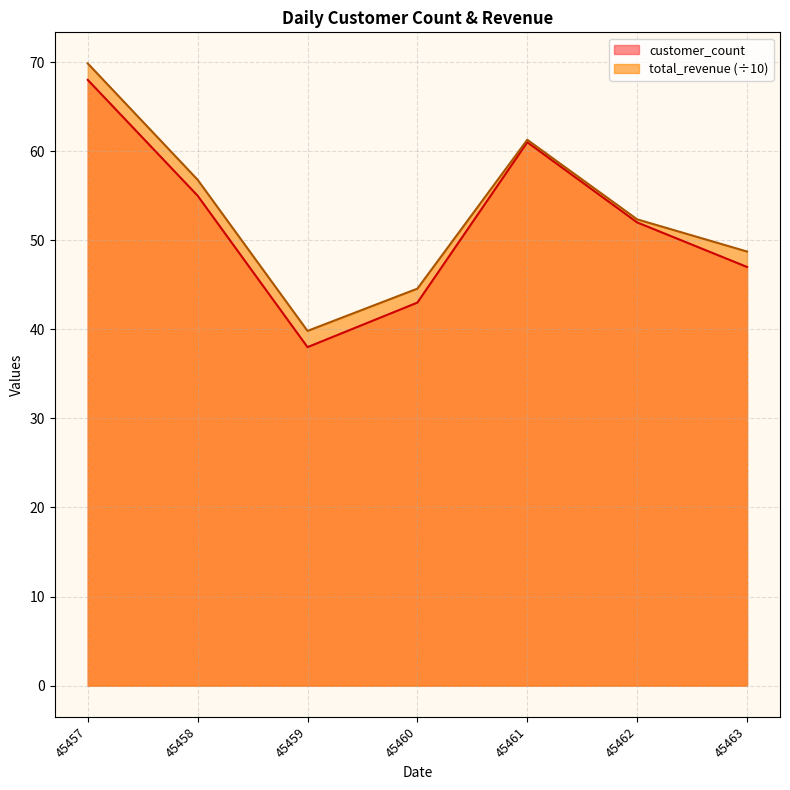

Reading left to right, list all the values displayed in this chart.

customer_count: 68.0	55.0	38.0	43.0	61.0	52.0	47.0
total_revenue: 69.8	56.8	39.8	44.6	61.3	52.3	48.7